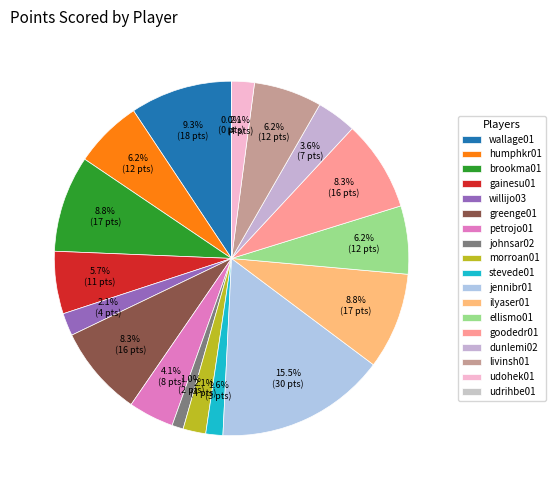

How many segments does this pie chart have?

18